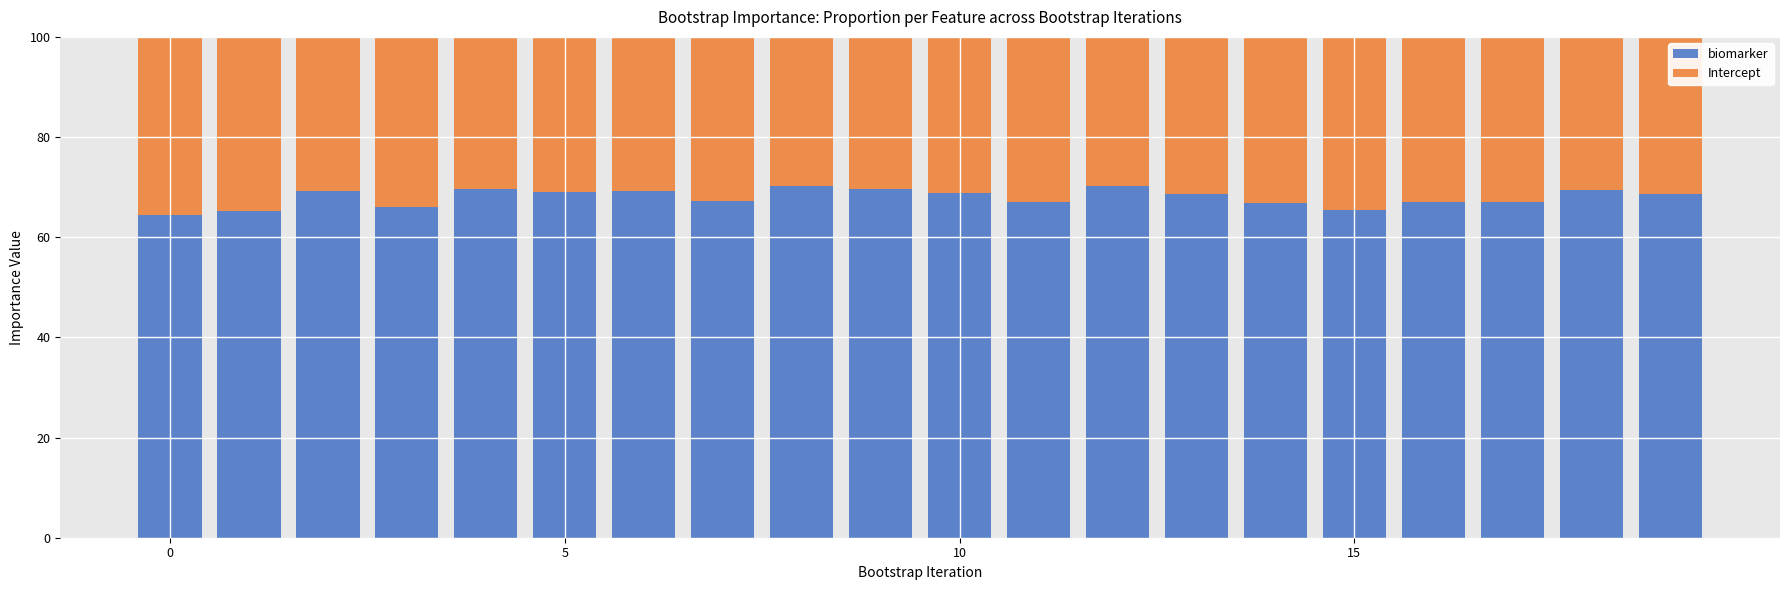

What is the average value of the biomarker series?

68.0